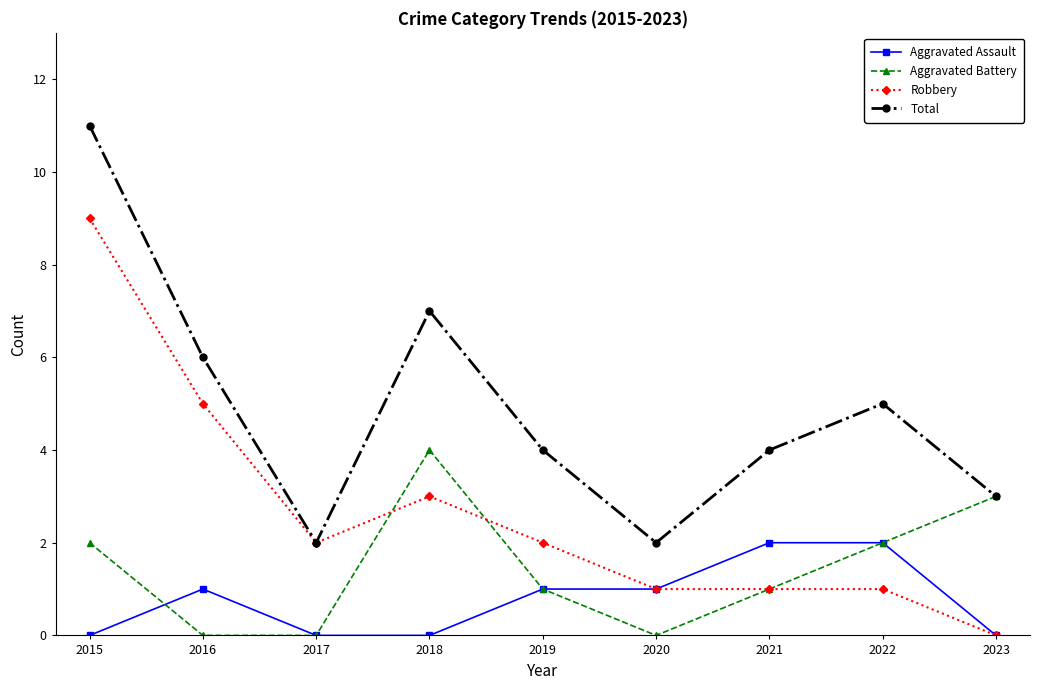

What are all the series names shown in the legend?

Aggravated Assault, Aggravated Battery, Robbery, Total